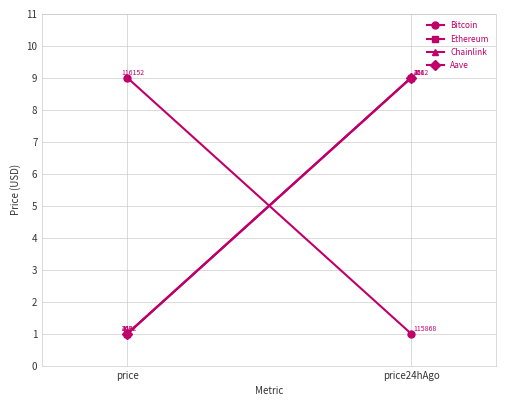

Which has a higher value, price or price24hAgo?

price